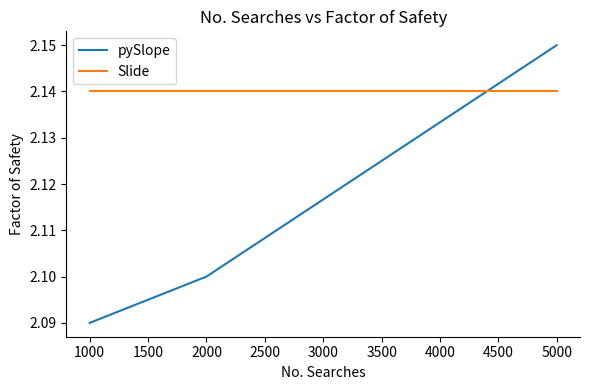

List the series in order of their overall mean, lowest first.

pySlope, Slide